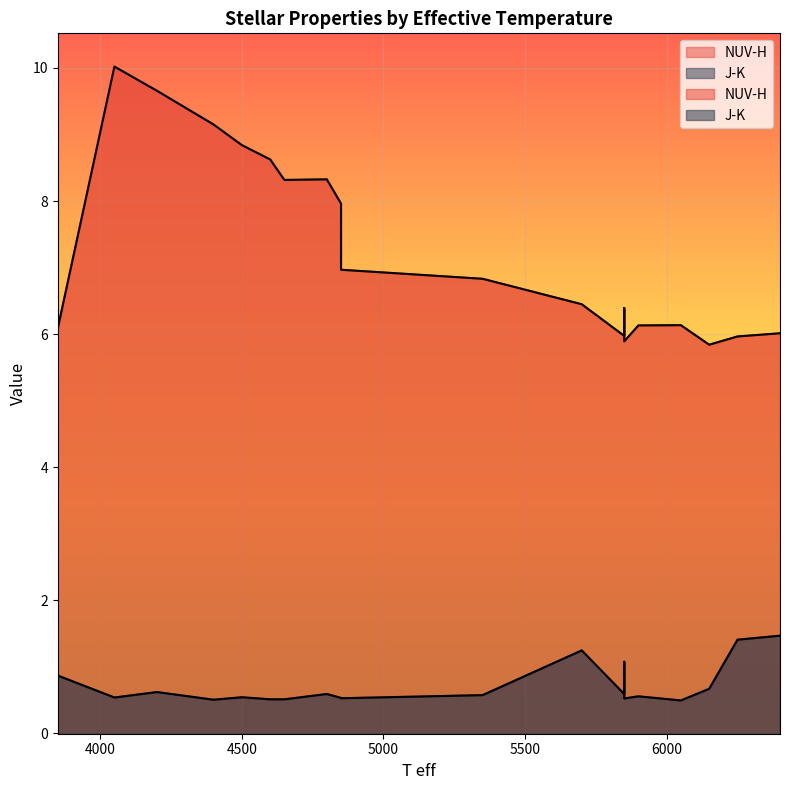

True or false: J-K and NUV-H intersect in this chart.

False